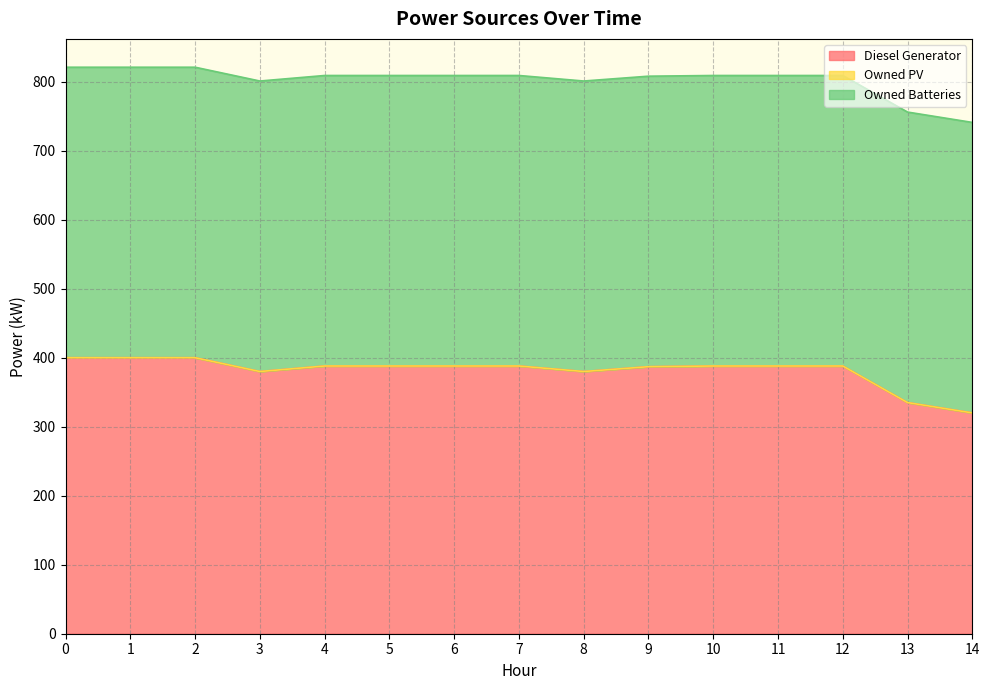

Reading right to left, what are all the values shown in this chart?

Diesel Generator: 14=320	13=335	12=388	11=388	10=388	9=387	8=380	7=388	6=388	5=388	4=388	3=380	2=400	1=400	0=400
Owned PV: 14=0	13=0	12=0	11=0	10=0	9=0	8=0	7=0	6=0	5=0	4=0	3=0	2=0	1=0	0=0
Owned Batteries: 14=421	13=421	12=421	11=421	10=421	9=421	8=421	7=421	6=421	5=421	4=421	3=421	2=421	1=421	0=421